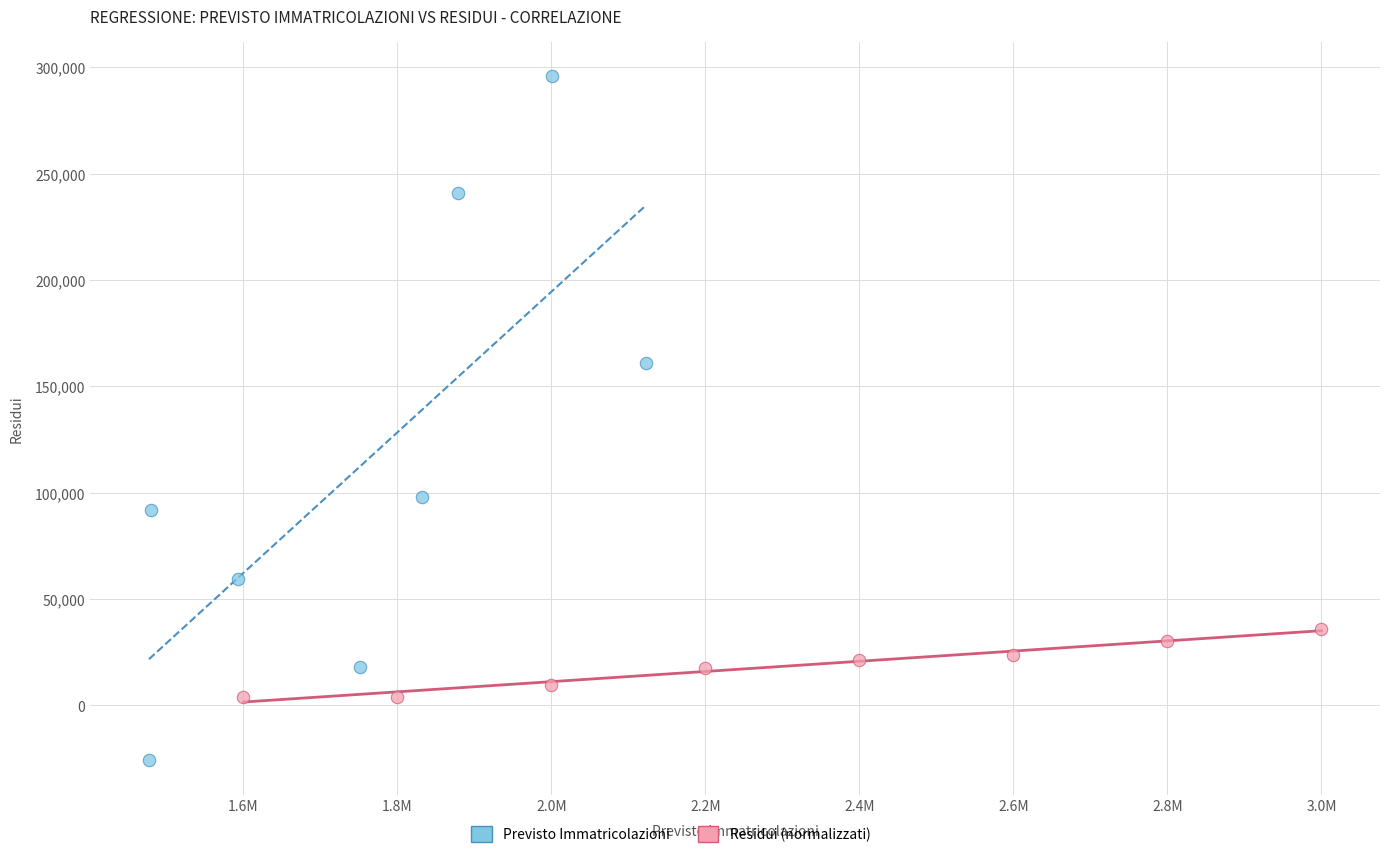

Which series has the widest spread of Y values?

Previsto Immatricolazioni